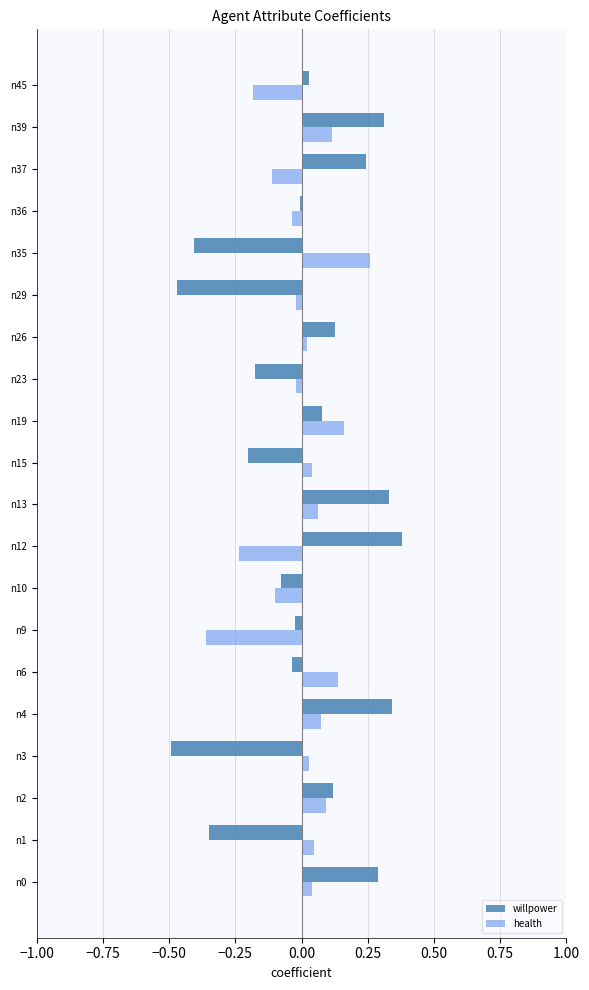

The value of willpower at n26 is 0.1. True or false?

True